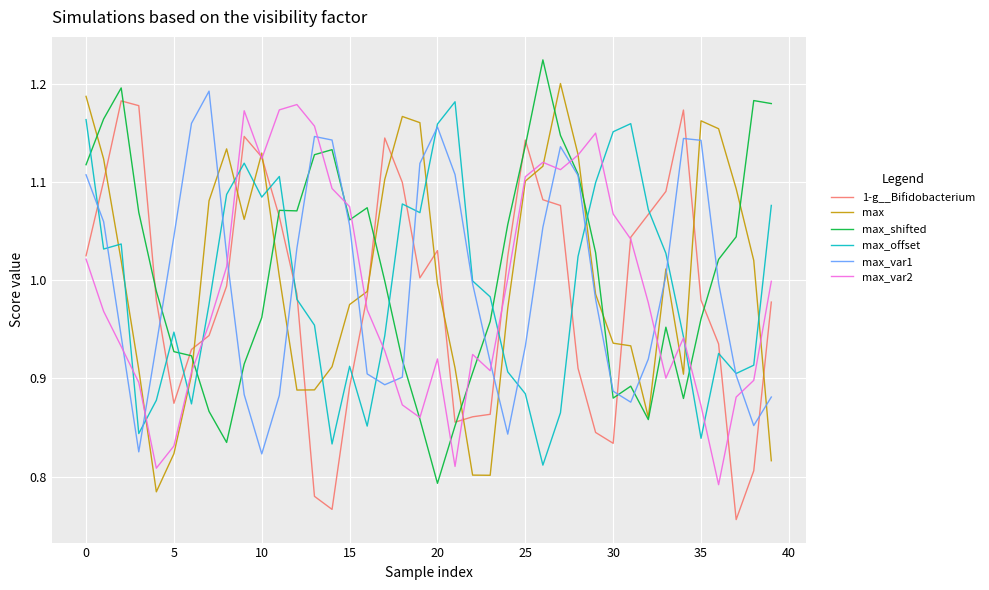

Which series has the widest spread of values?

max_shifted